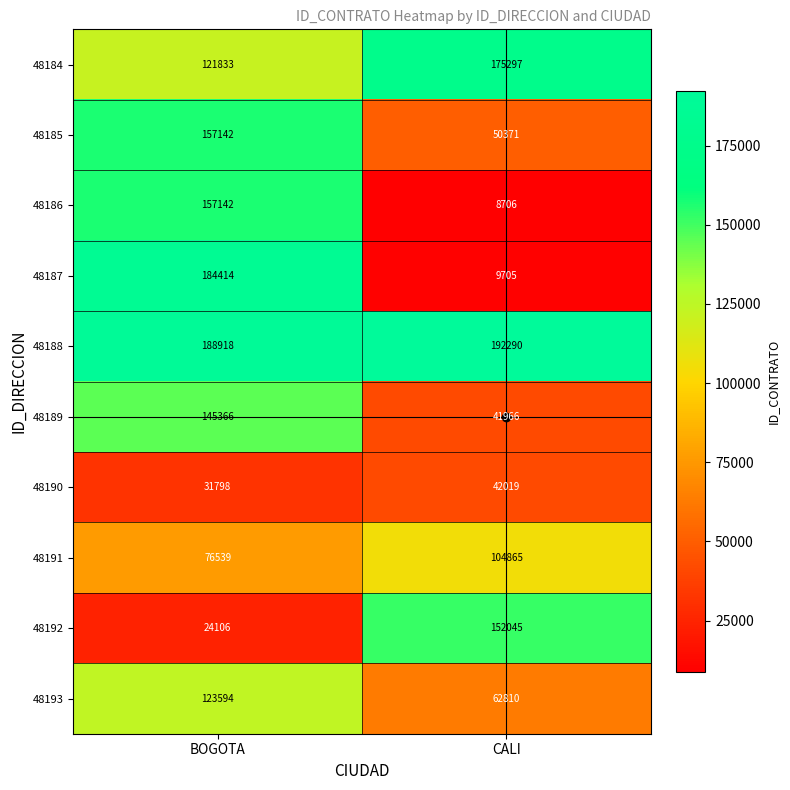

At how many categories does at least one series exceed 37954?

2